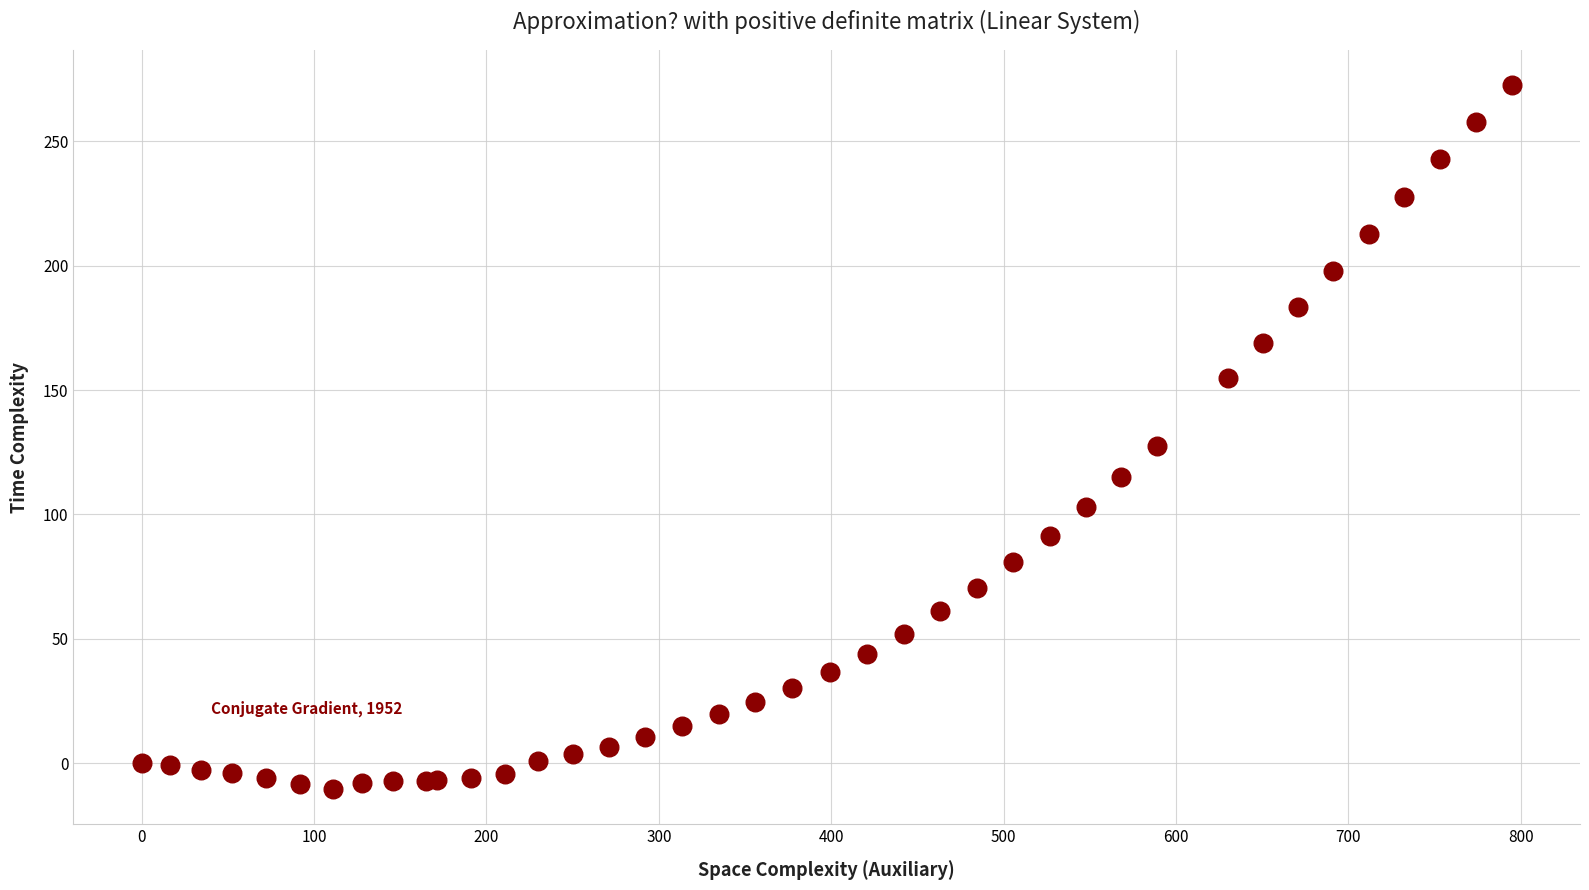

What Y value in the scatter plot is closest to 131?

127.4